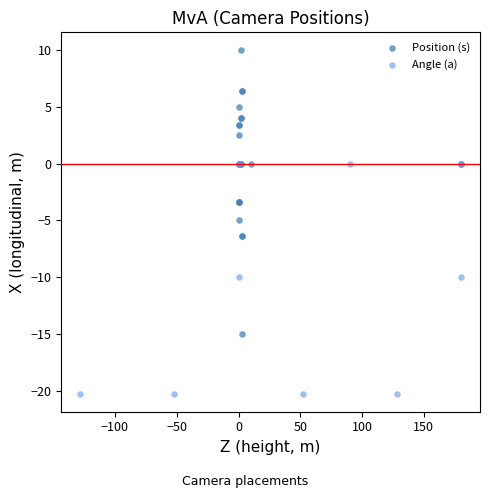

Which series has the largest Y range (max minus min)?

Position (s)